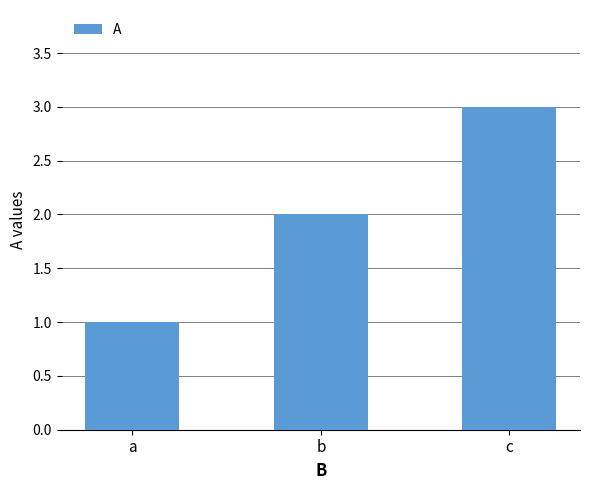

What is the change in value from b to c?

+1